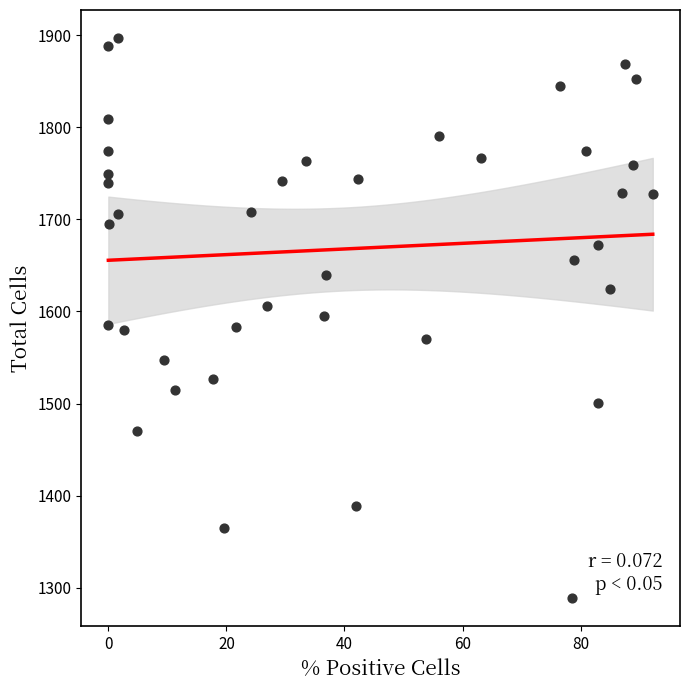

What is the range of X values (max minus min)?

92.2